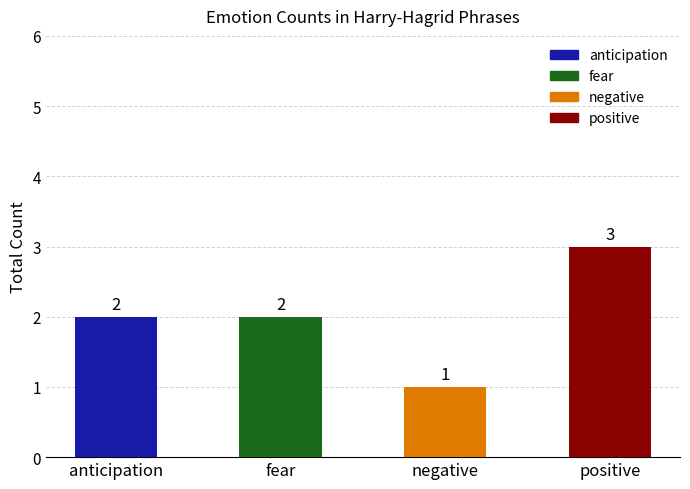

Reading left to right, extract all data points from this chart.

anticipation=2	fear=2	negative=1	positive=3